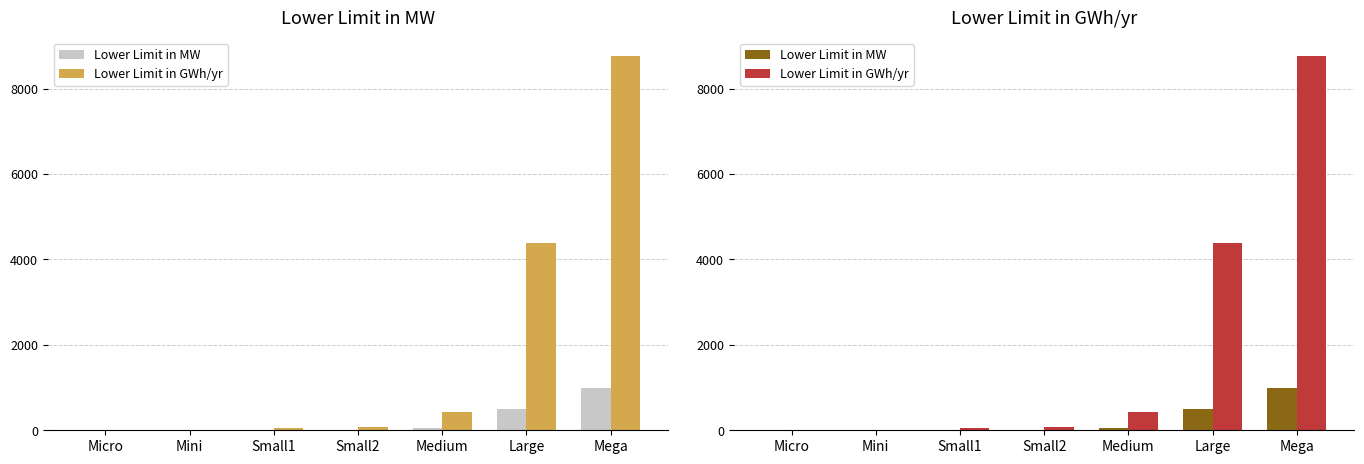

Is it true that Lower Limit in MW equals 503.4 at Micro?

False